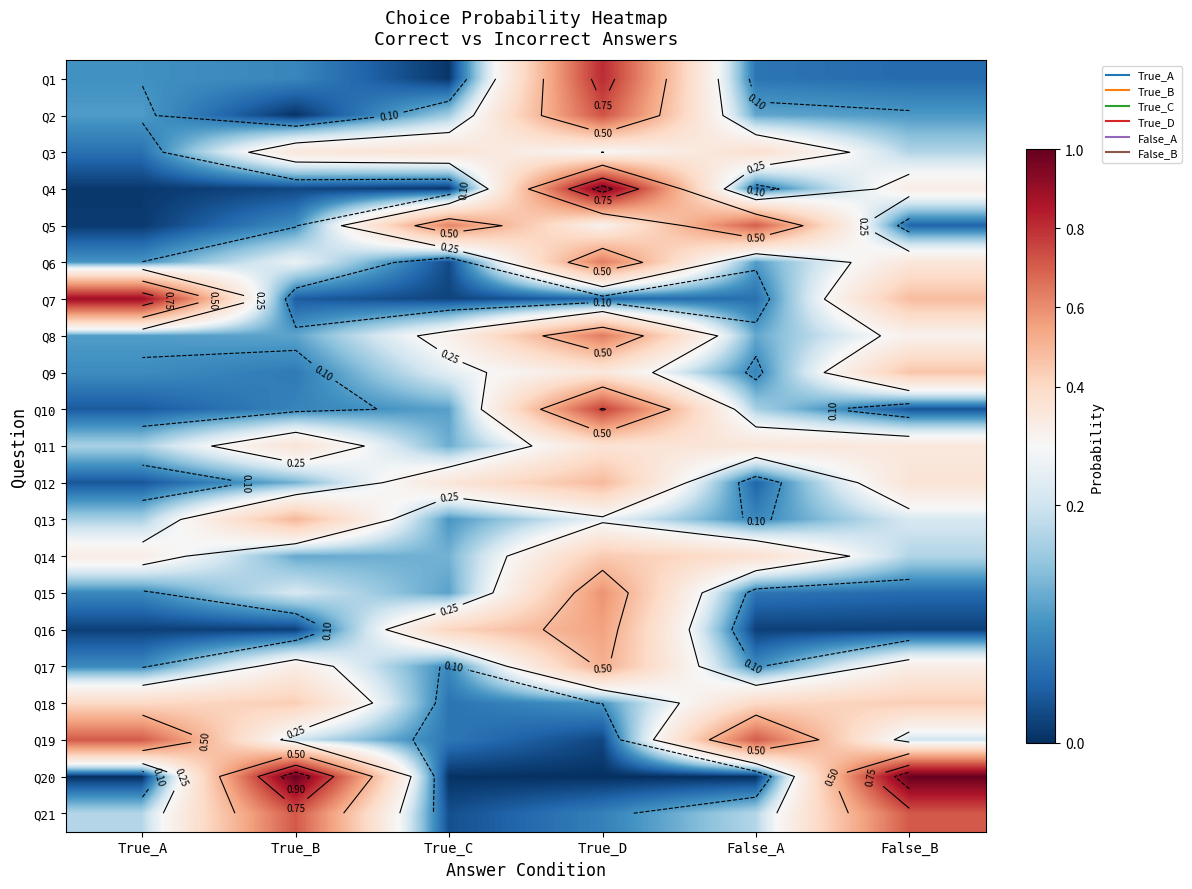

The value of Q12 at True_A is 0.0. True or false?

True